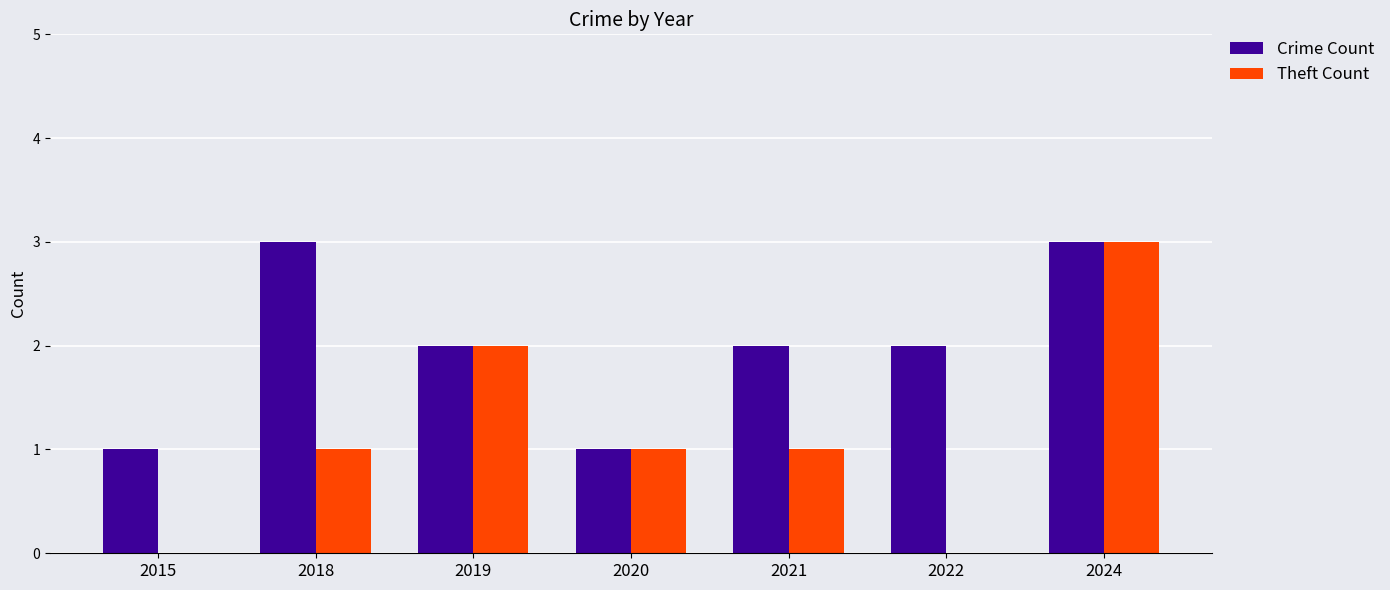

The Theft Count series shows 1 at 2015. True or false?

False